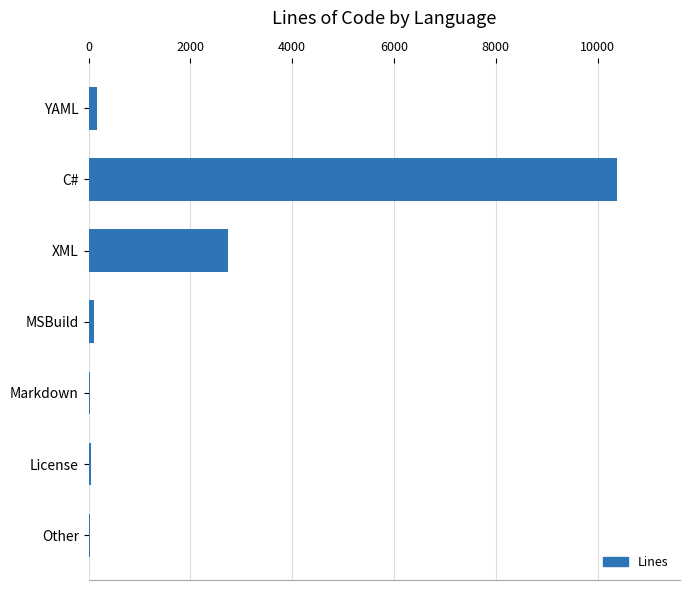

Which has a higher value, XML or Other?

XML